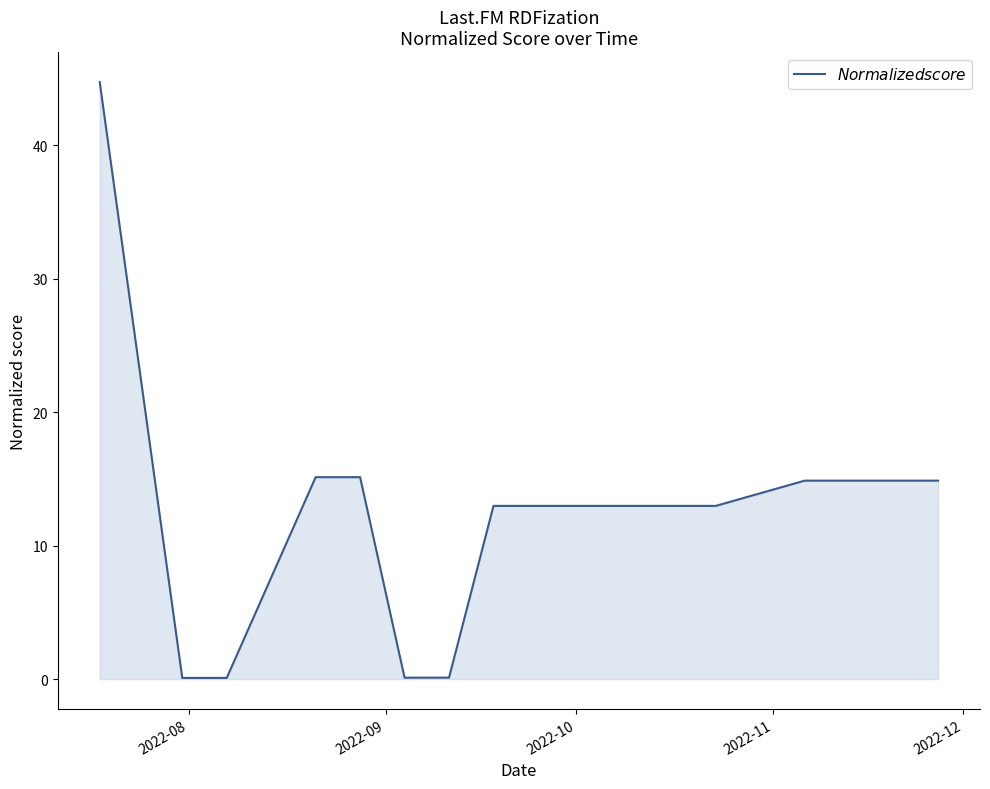

Does the chart have visible grid lines?

No